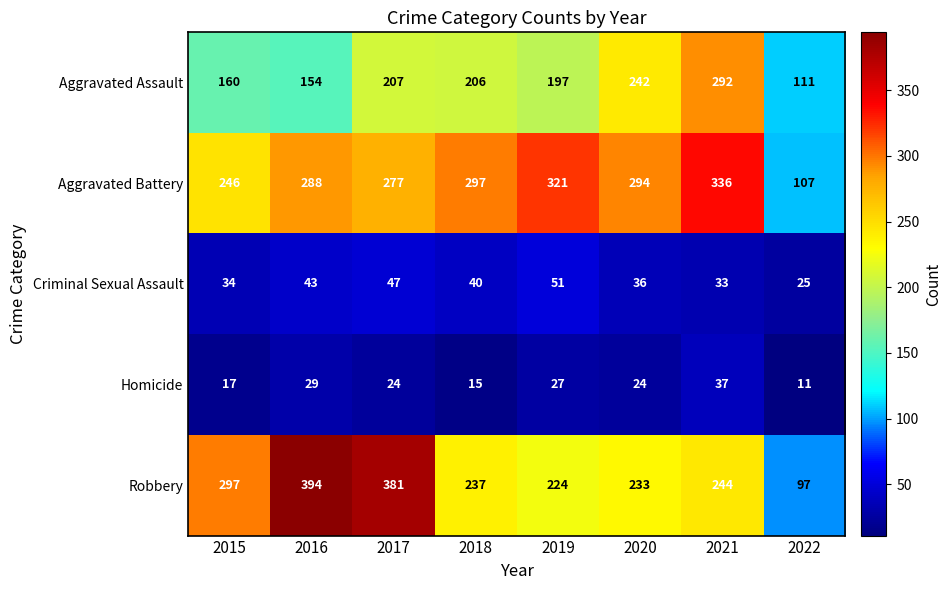

What is the difference between the highest and lowest values at 2022?

100